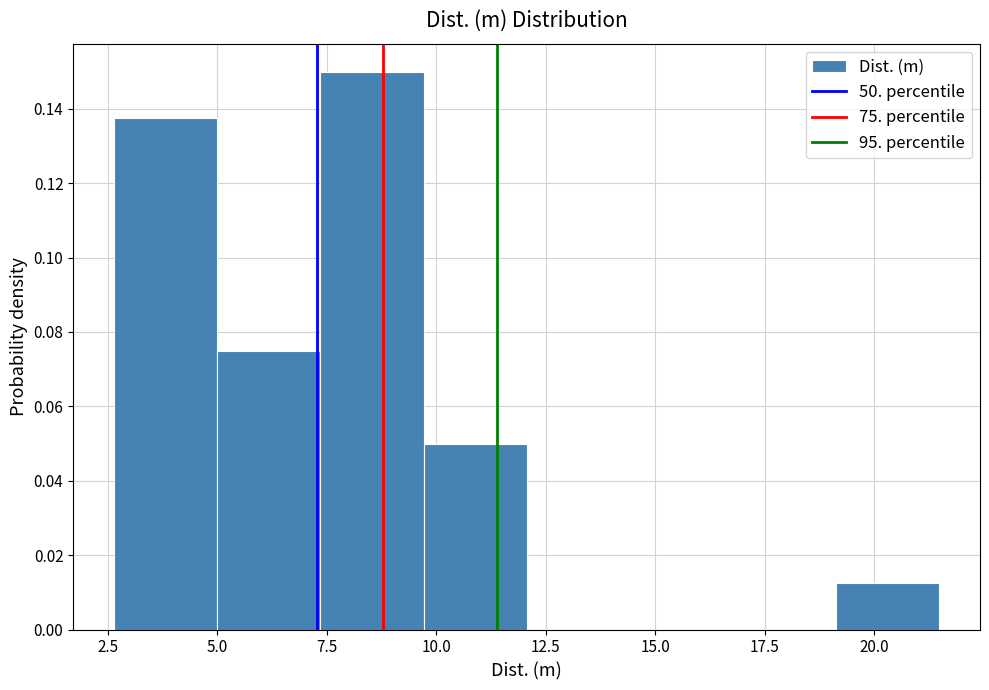

Over which range of the x-axis is the bar tallest?

7.5 to 9.5